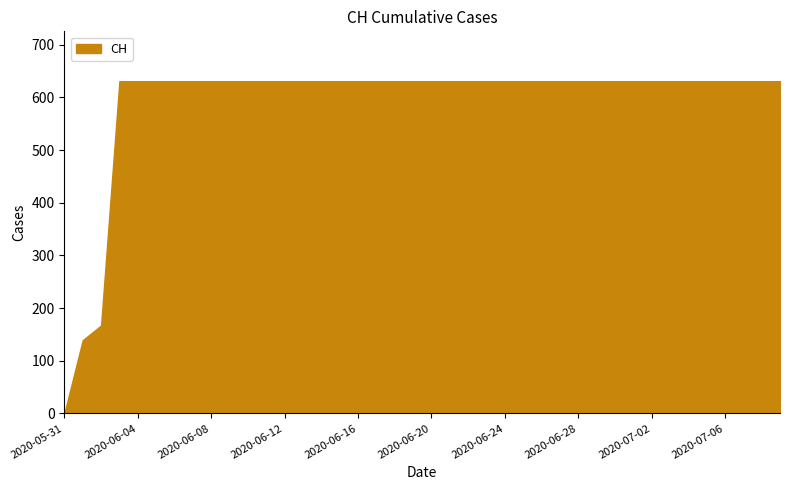

What is the difference between the maximum and minimum values?

631